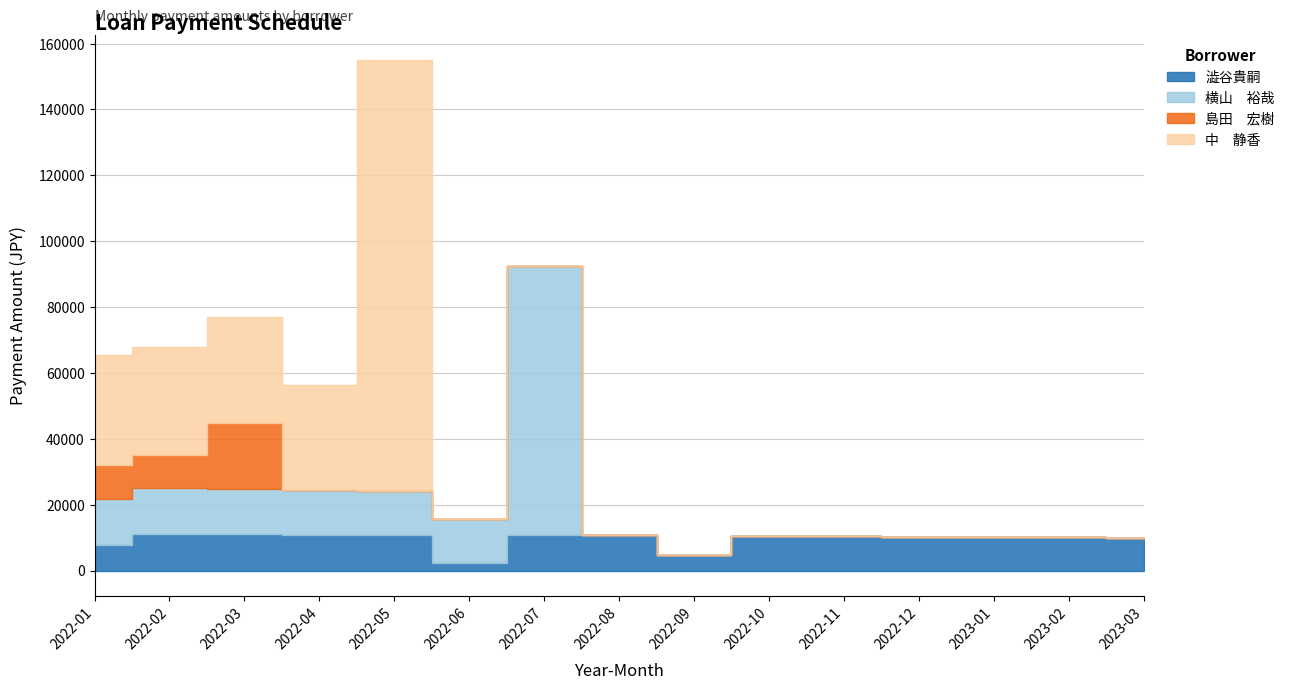

True or false: 澁谷貴嗣 has a value of 11008.8 at 2022-03.

True